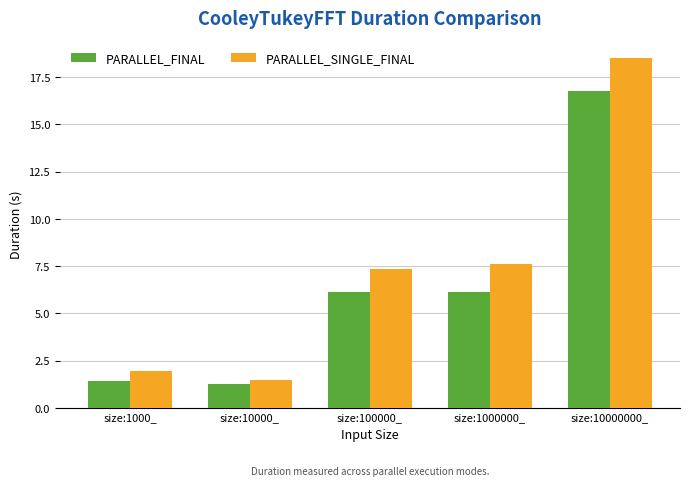

What position from the right is size:10000_?

4